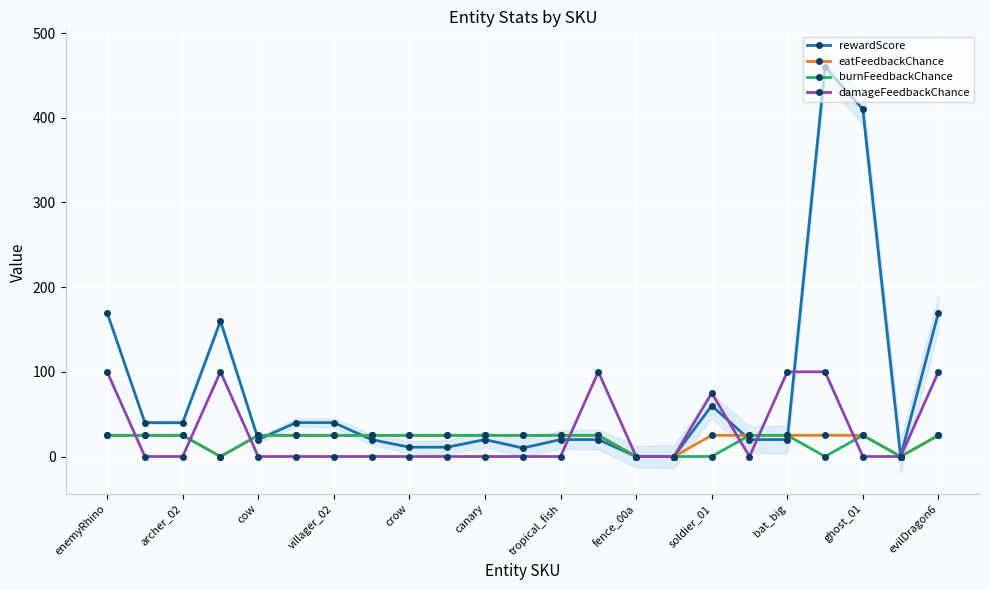

The rewardScore series shows 27 at archer_02. True or false?

False